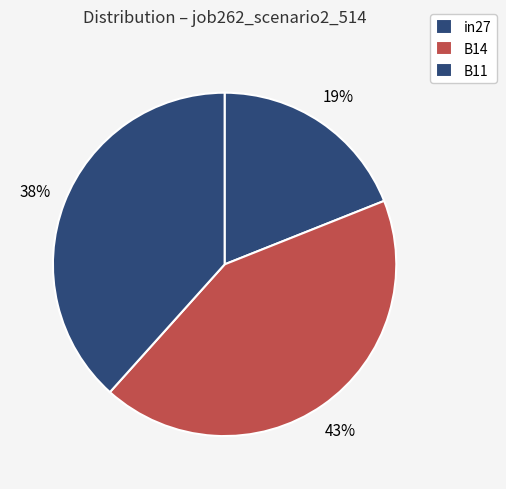

How many segments does this pie chart have?

3